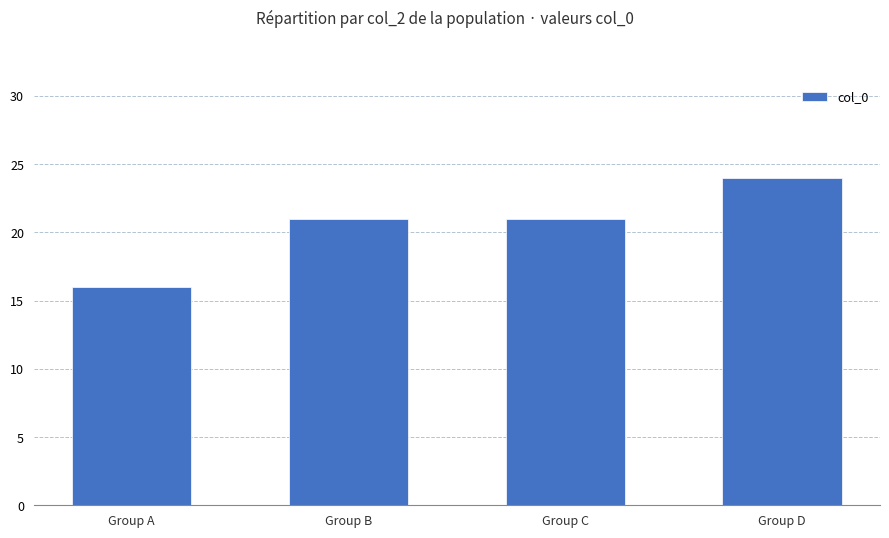

Does the chart contain stacked bars?

No